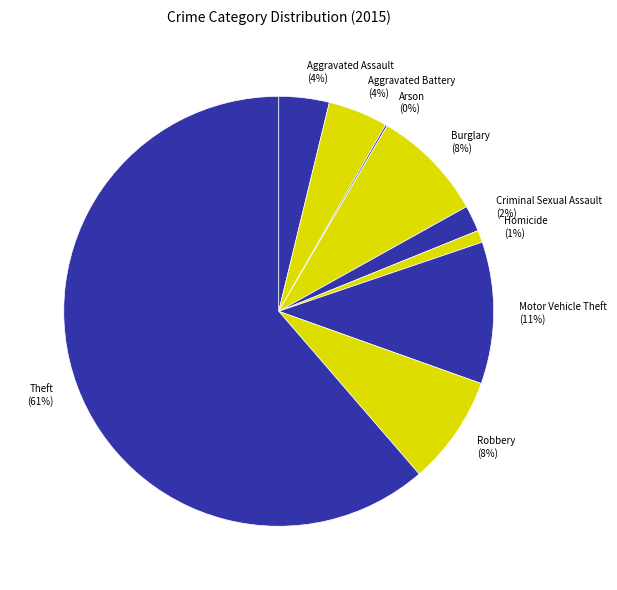

Which category has the smallest portion of the pie?

Arson